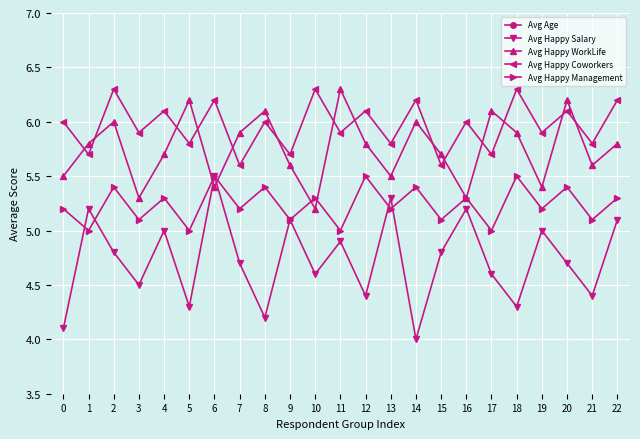

What is the difference between the maximum and second lowest values in the Avg Age series?

3.0